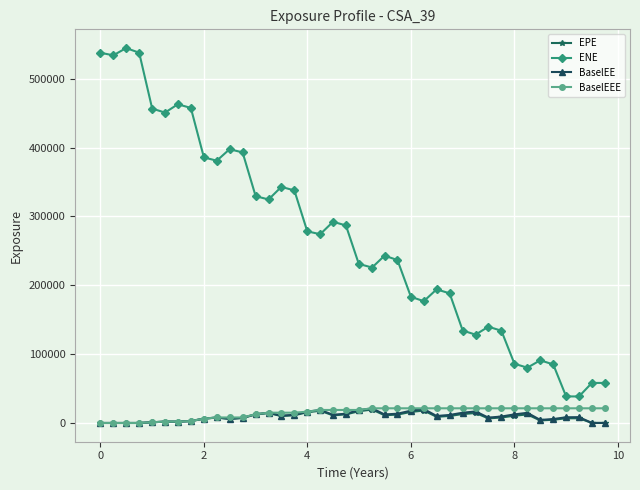

Which series has the largest range (max minus min)?

ENE